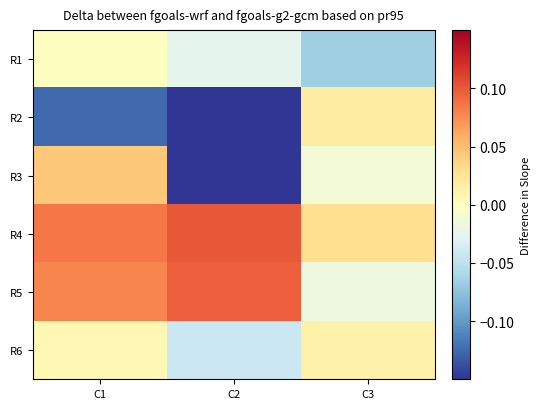

At which category is the sum across all series the highest?

C1